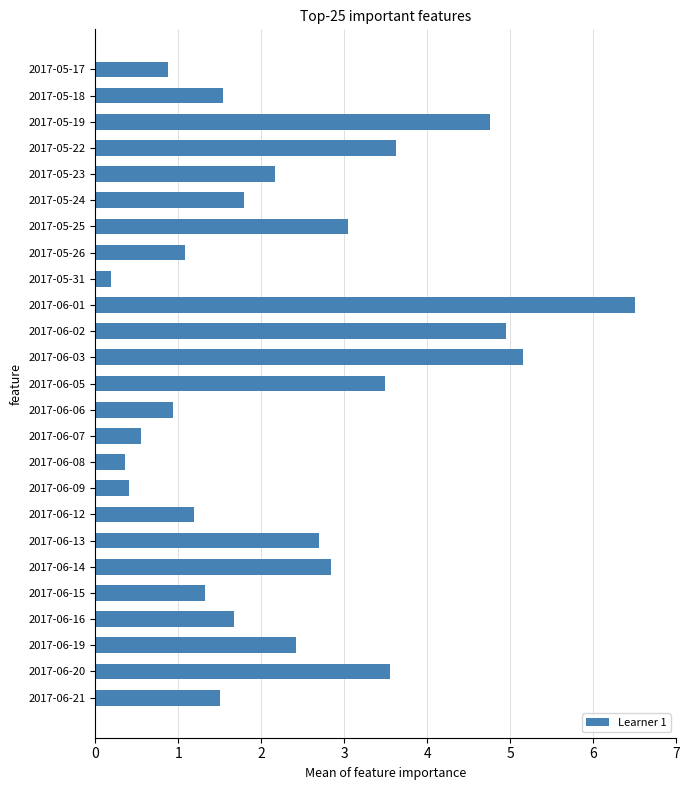

Approximately how many times larger is the value at 2017-06-15 compared to 2017-06-02?

0.3